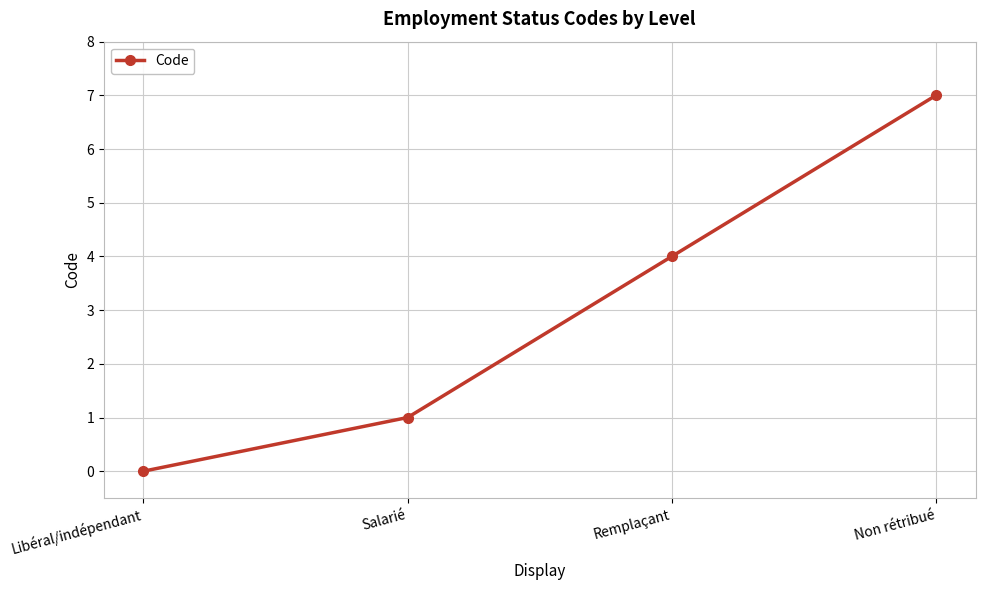

At which category does the chart reach its peak across all series?

Non rétribué